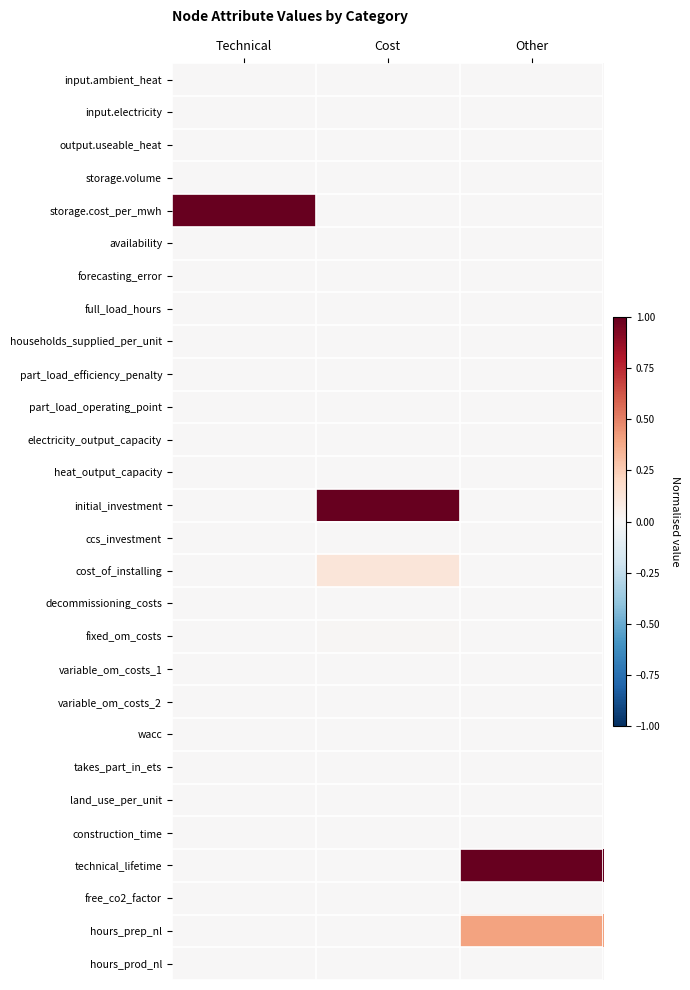

Rank the series at Cost from highest to lowest value.

initial_investment, cost_of_installing, fixed_om_costs, wacc, input.ambient_heat, input.electricity, output.useable_heat, storage.volume, storage.cost_per_mwh, availability, forecasting_error, full_load_hours, households_supplied_per_unit, part_load_efficiency_penalty, part_load_operating_point, electricity_output_capacity, heat_output_capacity, ccs_investment, decommissioning_costs, variable_om_costs_1, variable_om_costs_2, takes_part_in_ets, land_use_per_unit, construction_time, technical_lifetime, free_co2_factor, hours_prep_nl, hours_prod_nl